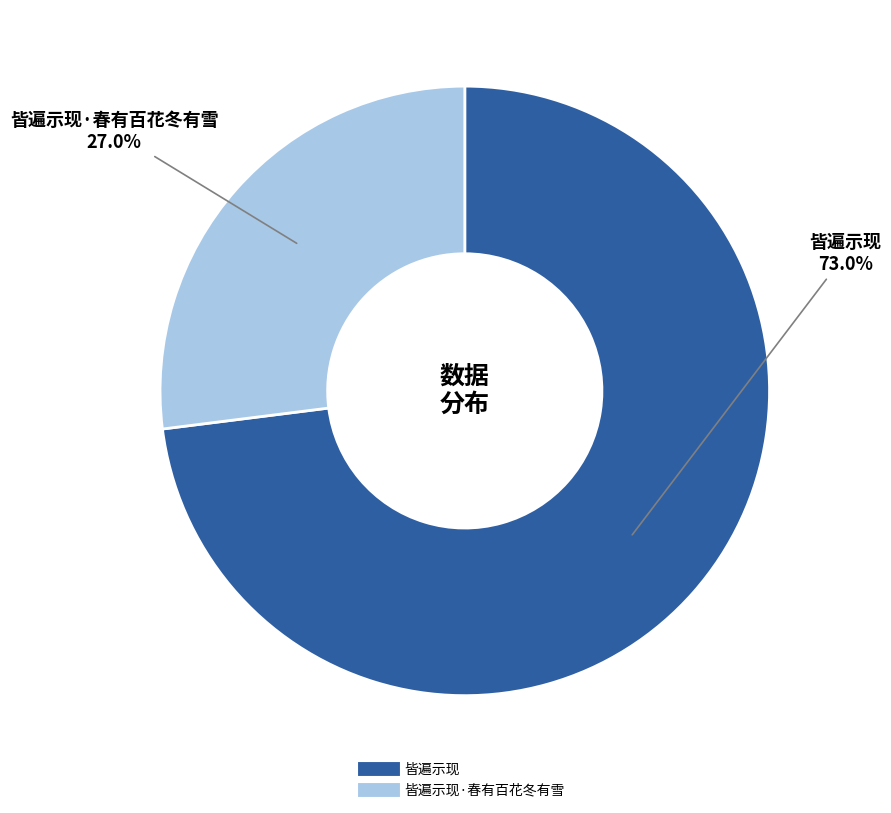

Does any single category account for the majority?

Yes